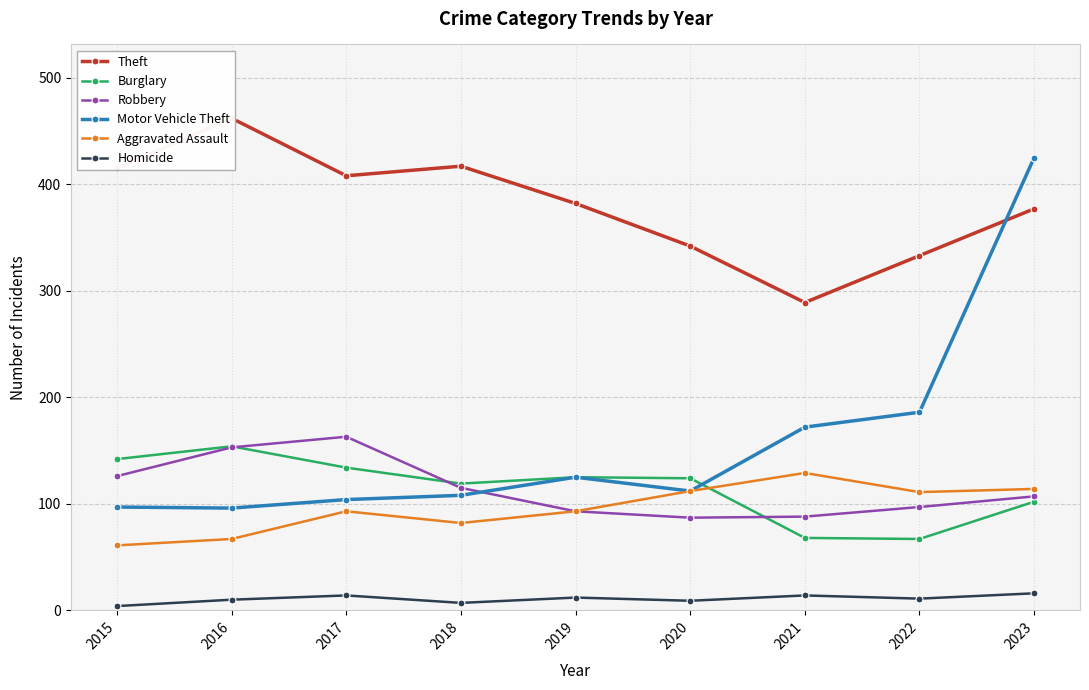

What is the difference between the maximum and second lowest values in the Robbery series?

75